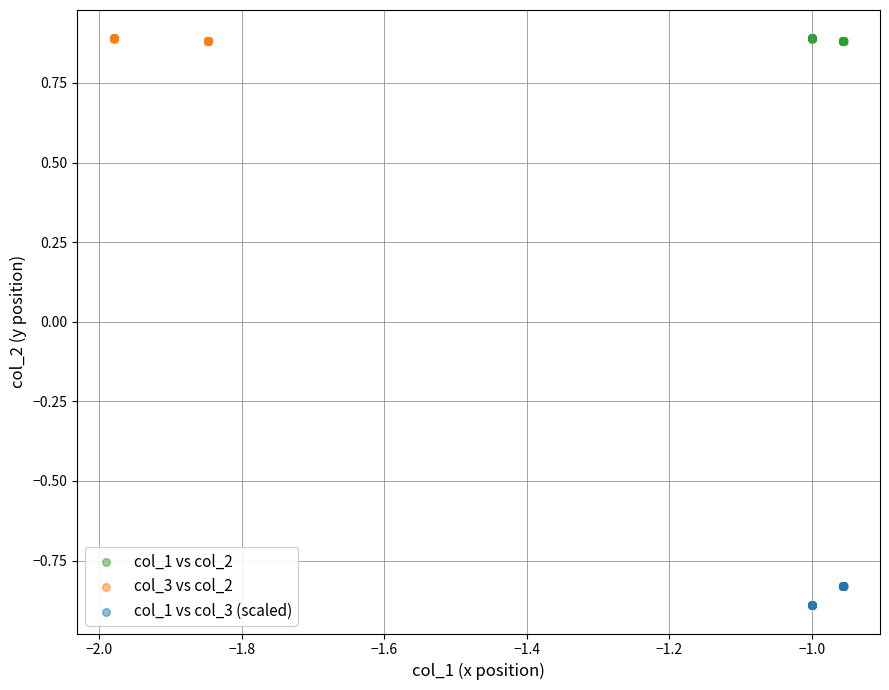

Which series has the widest spread of Y values?

col_1 vs col_3 (scaled)